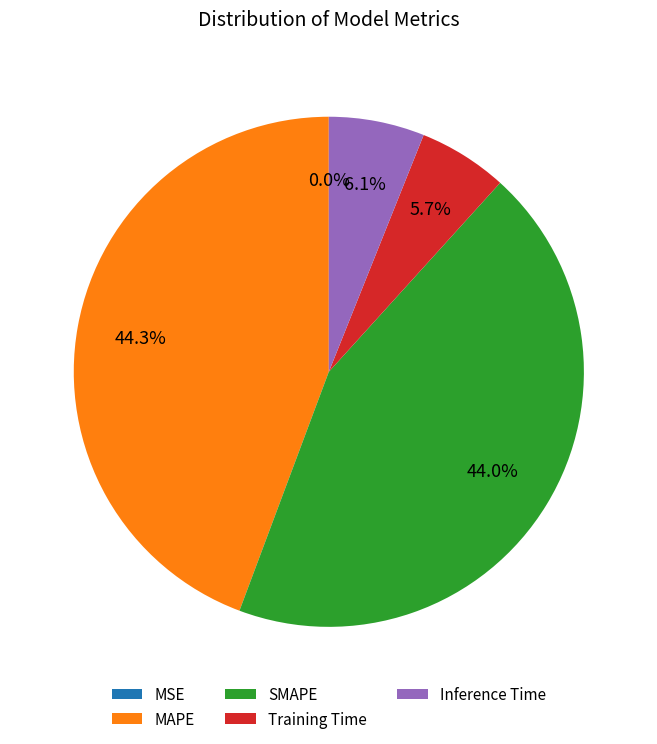

Is there a majority slice in this chart?

No